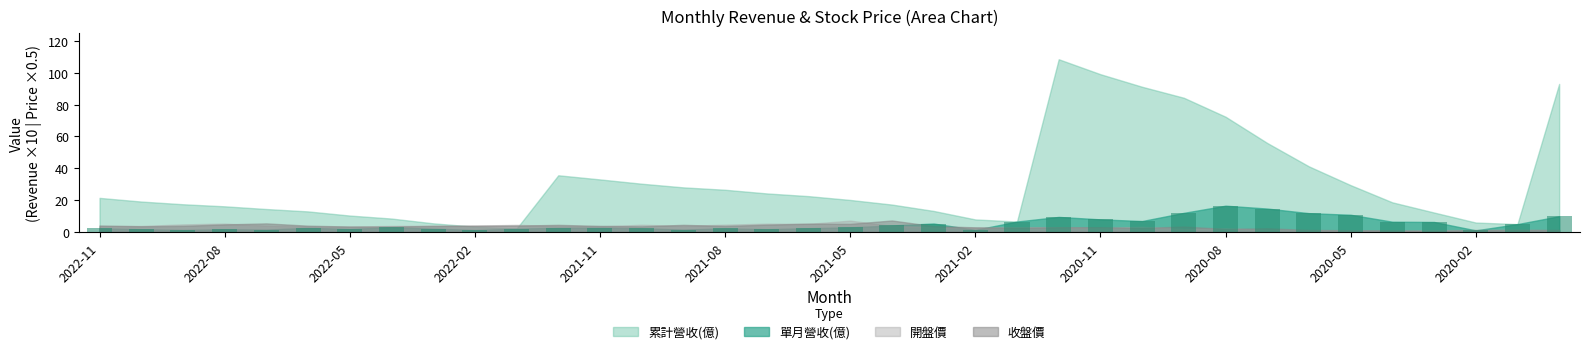

What is the greatest value displayed?

16.5